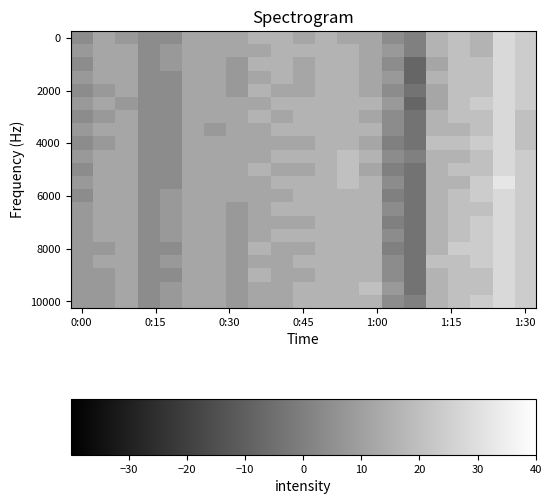

What is the smallest value displayed?

-2